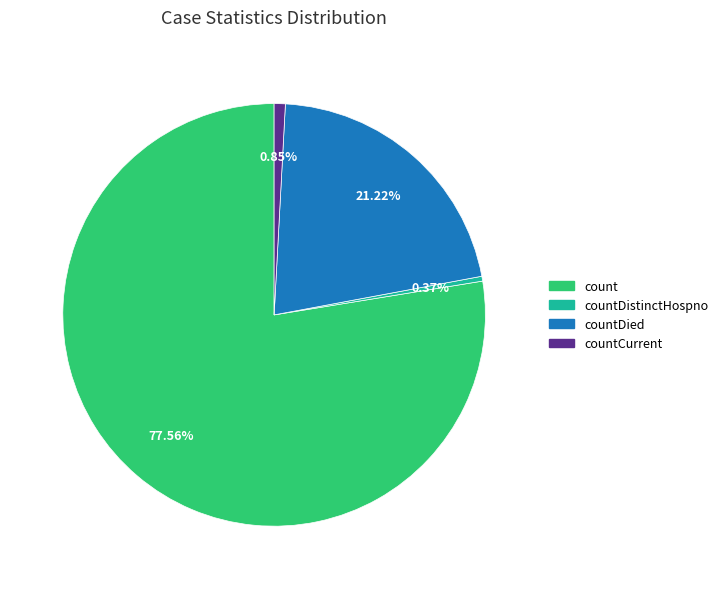

Does any single category account for the majority?

Yes